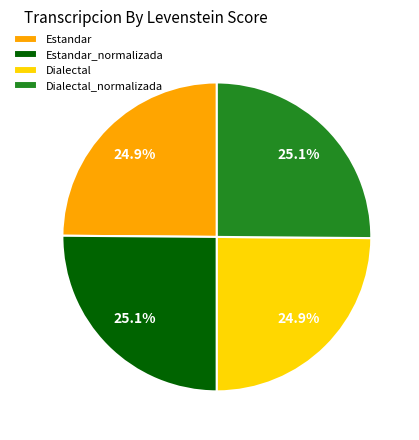

Is there a majority slice in this chart?

No